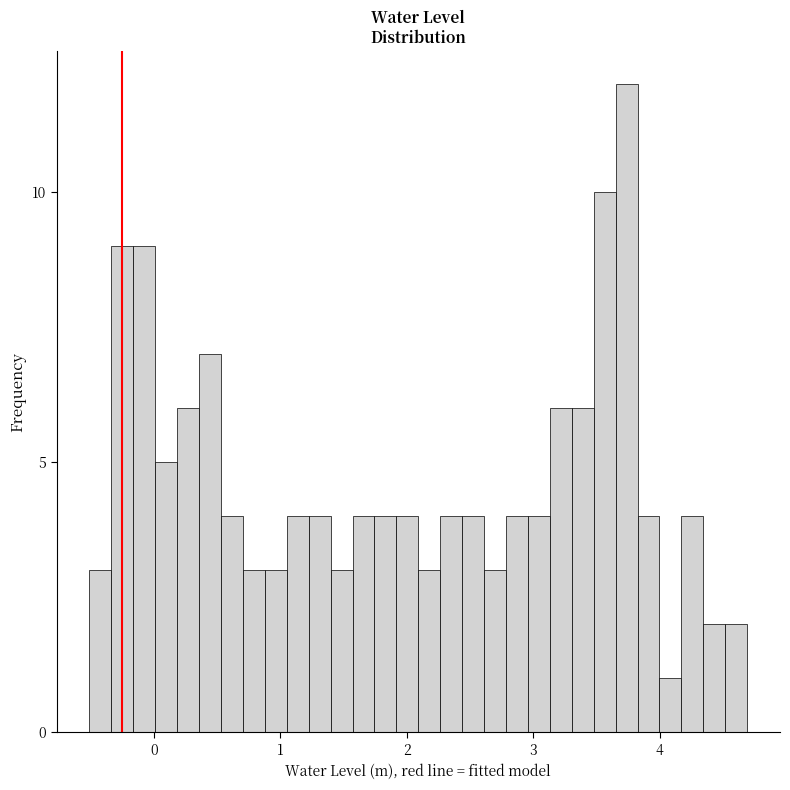

Read against the x-axis, roughly where is the centre of the tallest bar?

3.7